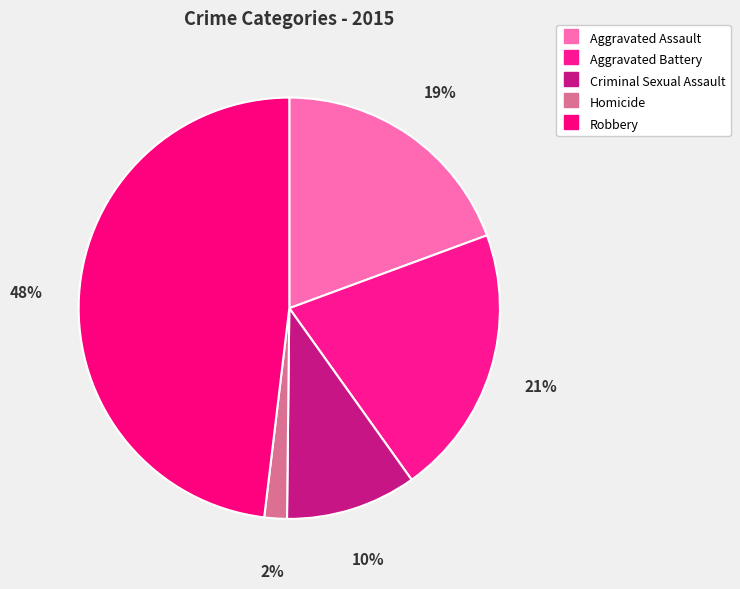

Which category has the biggest portion of the pie?

Robbery